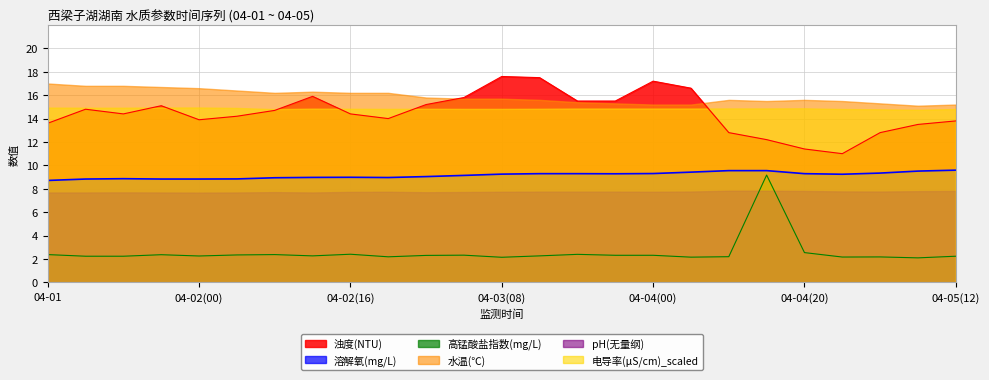

True or false: 高锰酸盐指数(mg/L) and 水温(℃) cross at least once.

False